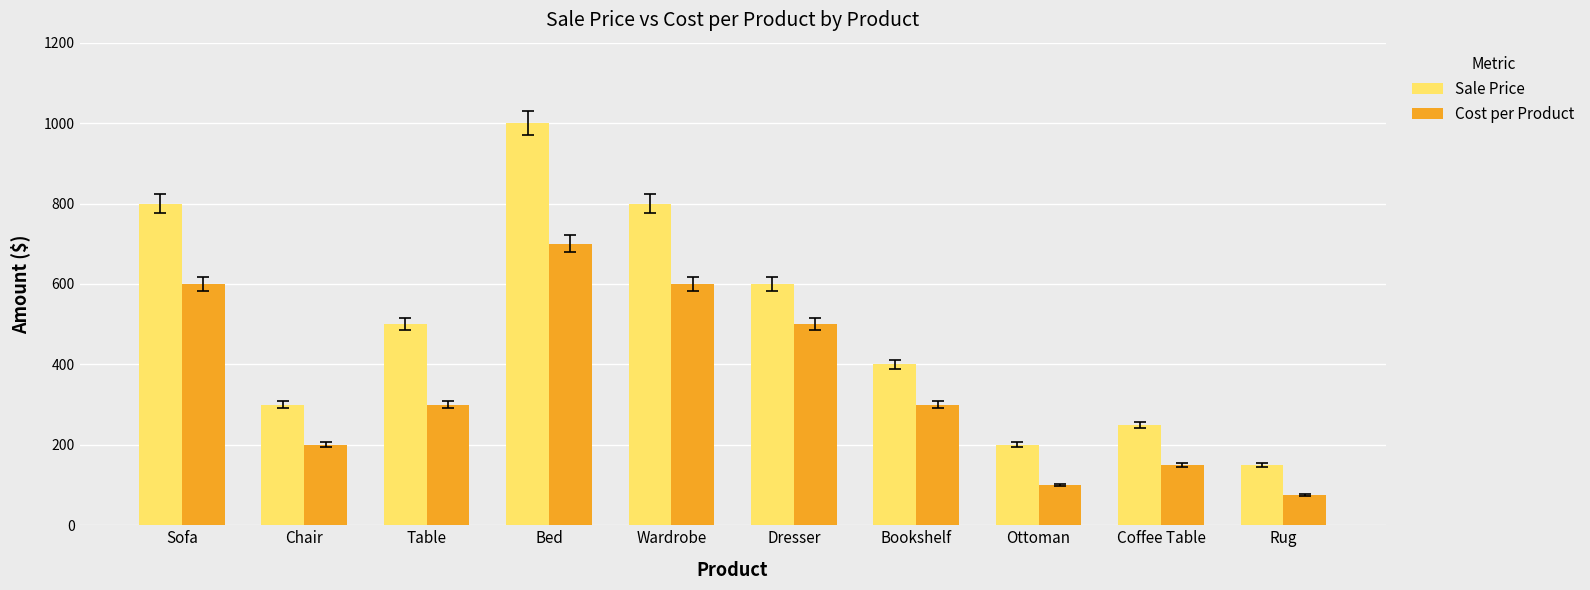

What is the difference between the highest and lowest values at Wardrobe?

200